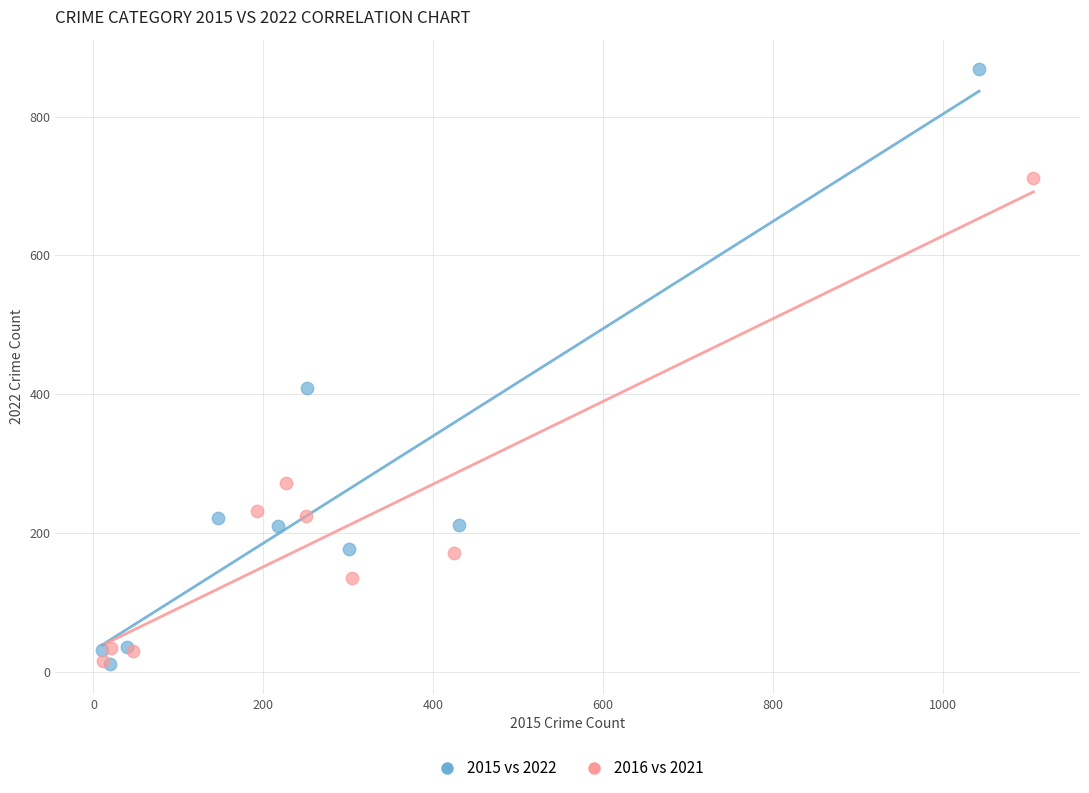

Which series has the largest Y range (max minus min)?

2015 vs 2022